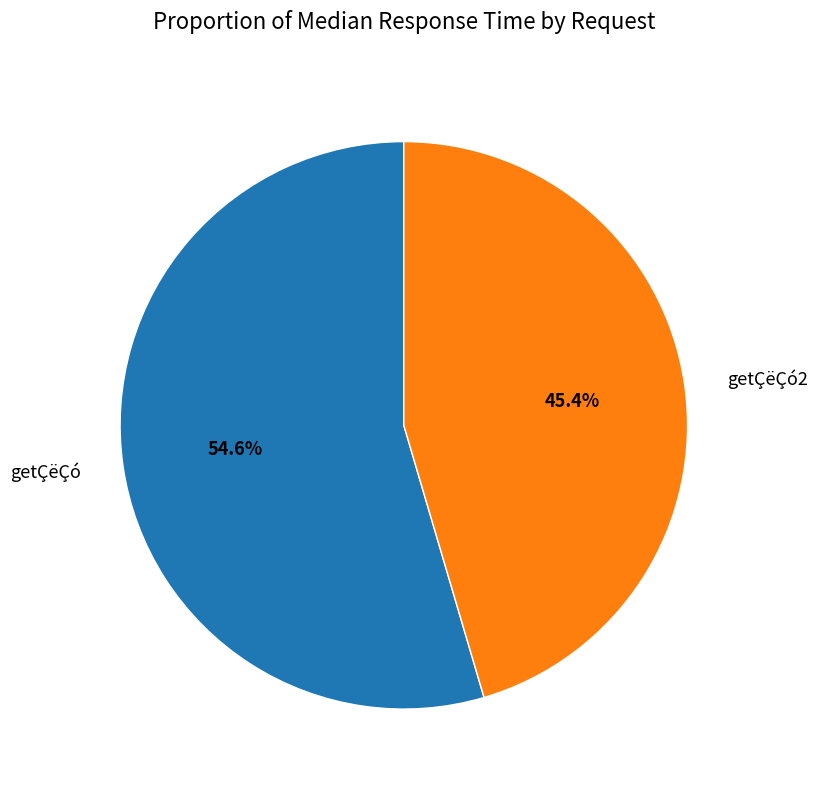

True or false: getÇëÇó accounts for 55% of the total.

True